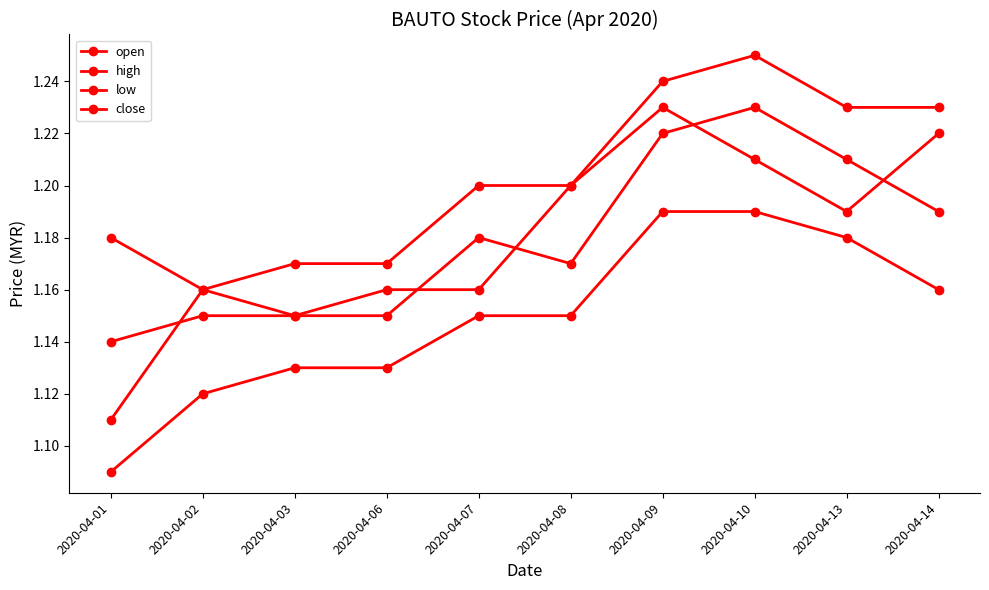

Which series changed the most between 2020-04-08 and 2020-04-14?

high